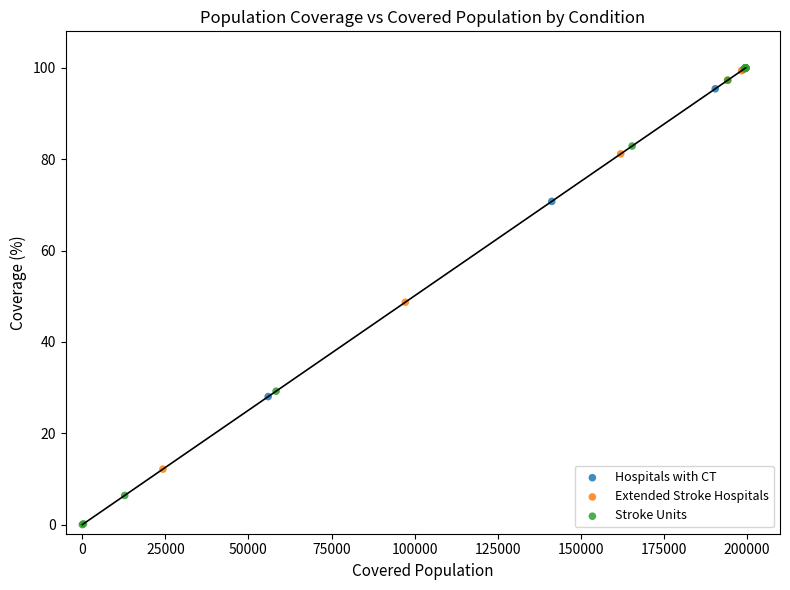

Which series has the widest spread of Y values?

Stroke Units